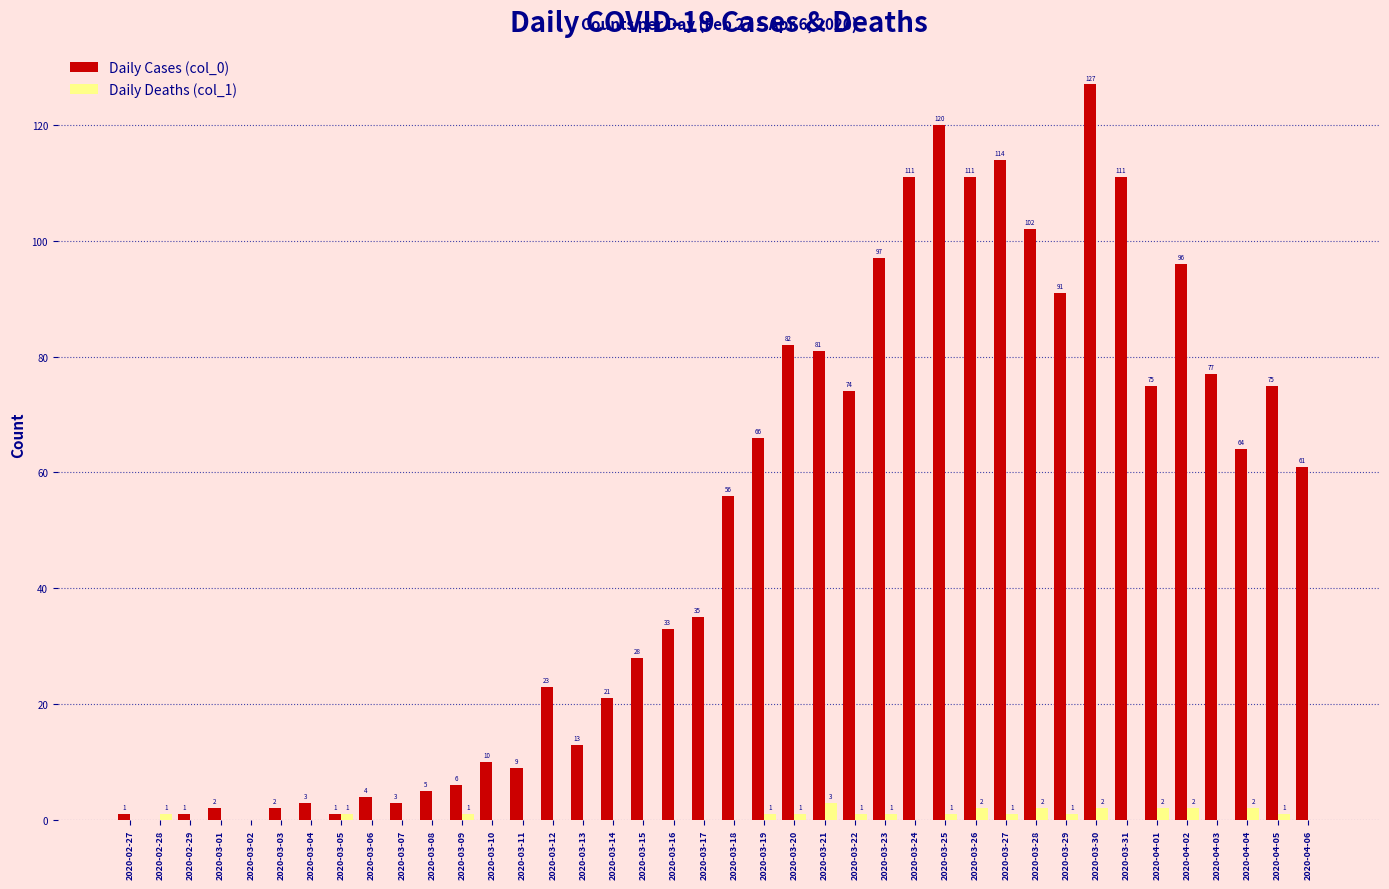

Which series has the largest total across all categories?

Daily Cases (col_0)